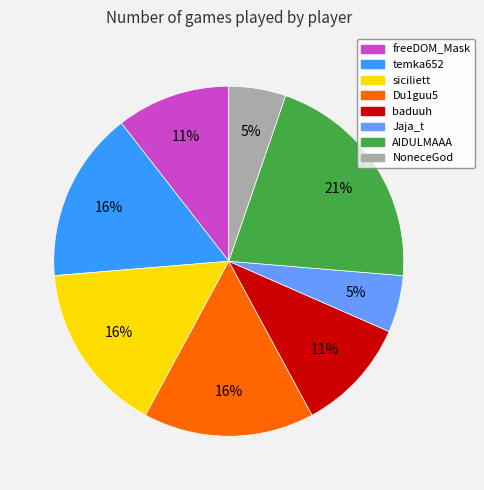

To the nearest percent, what portion does freeDOM_Mask represent?

11%